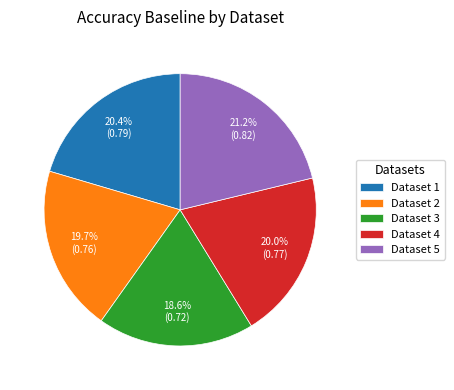

Between Dataset 4 and Dataset 5, which is larger?

Dataset 5